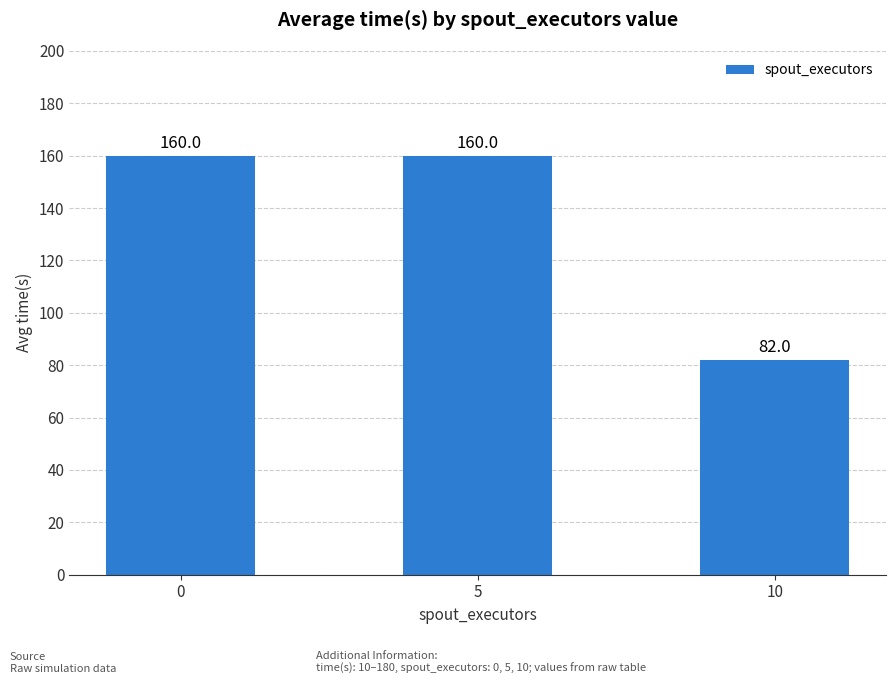

How many data points are less than 160?

1